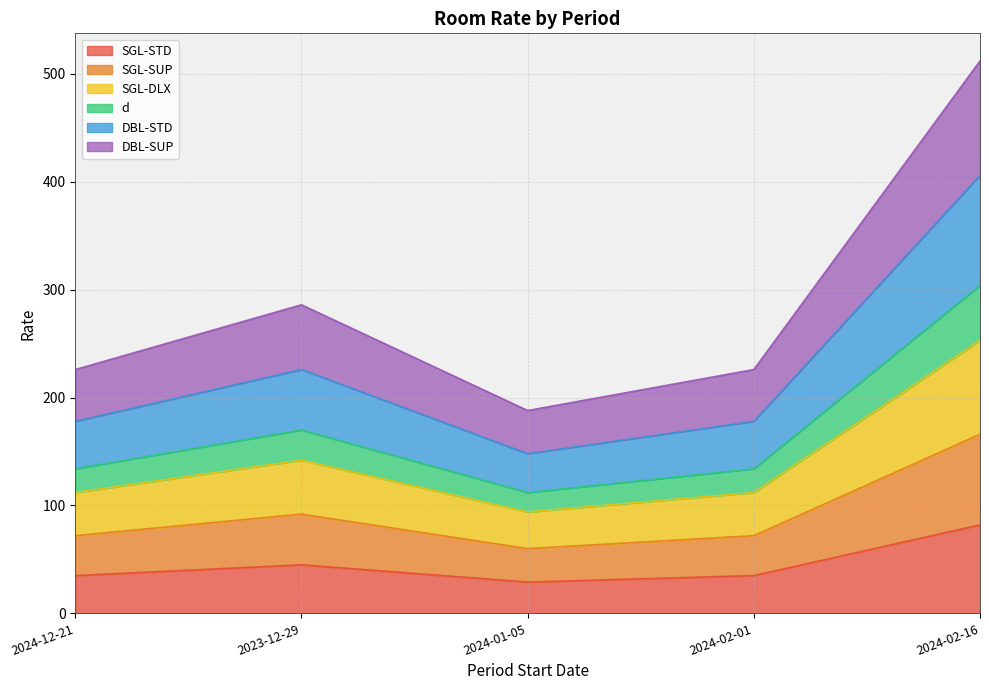

What is the highest value of the SGL-STD series?

82